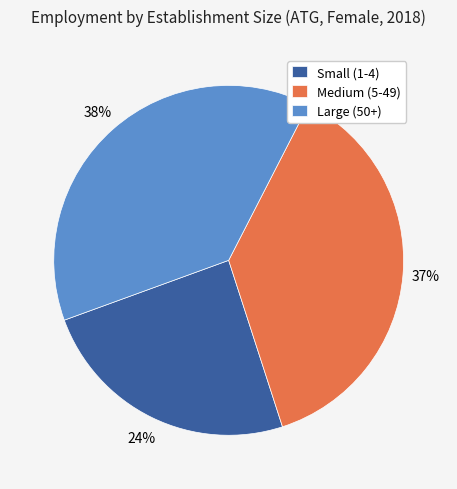

Is it true that Large (50+) is 25% of the pie?

False